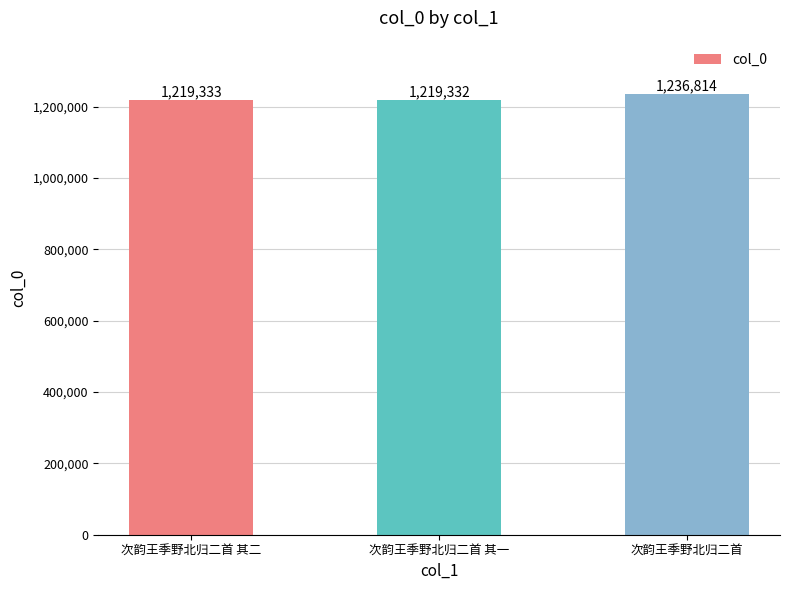

What is the change in value from 次韵王季野北归二首 其二 to 次韵王季野北归二首 其一?

-1